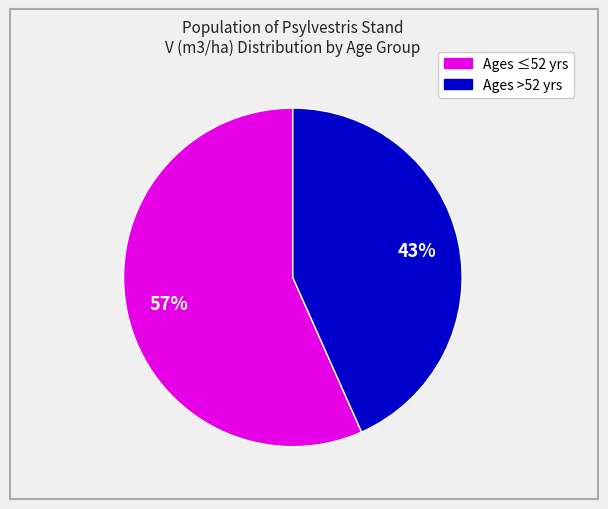

To the nearest percent, what portion does Ages ≤52 yrs represent?

57%